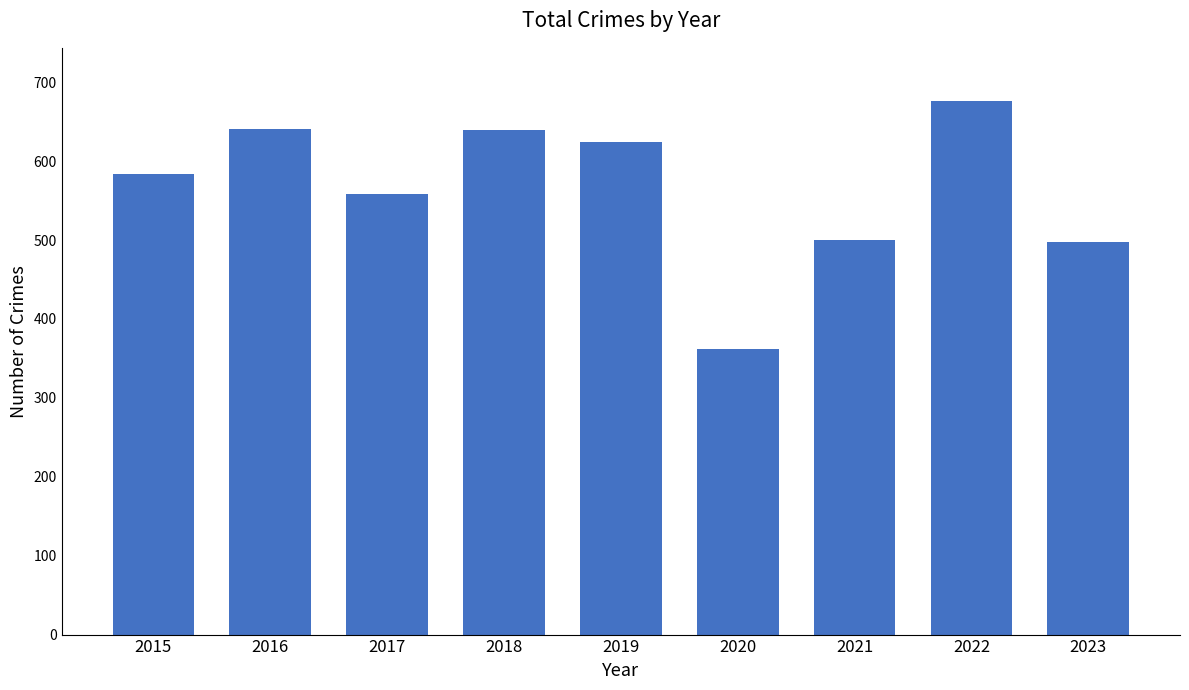

What is the approximate value at 2020?

362